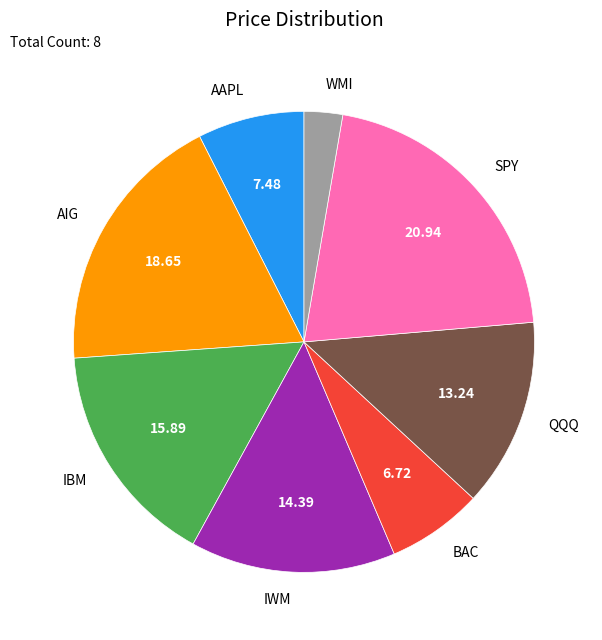

True or false: WMI accounts for 3% of the total.

True